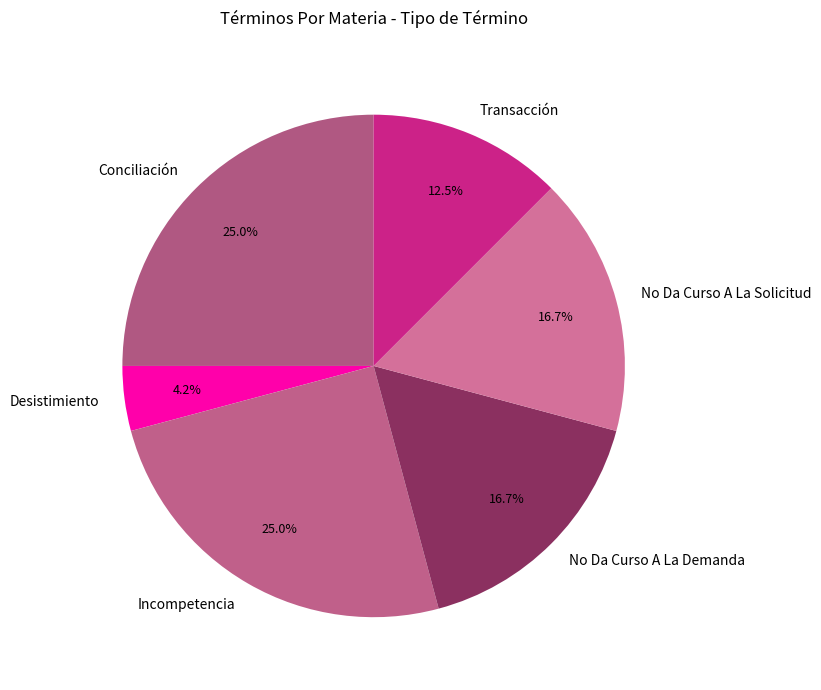

Is it true that No Da Curso A La Demanda is 29% of the pie?

False